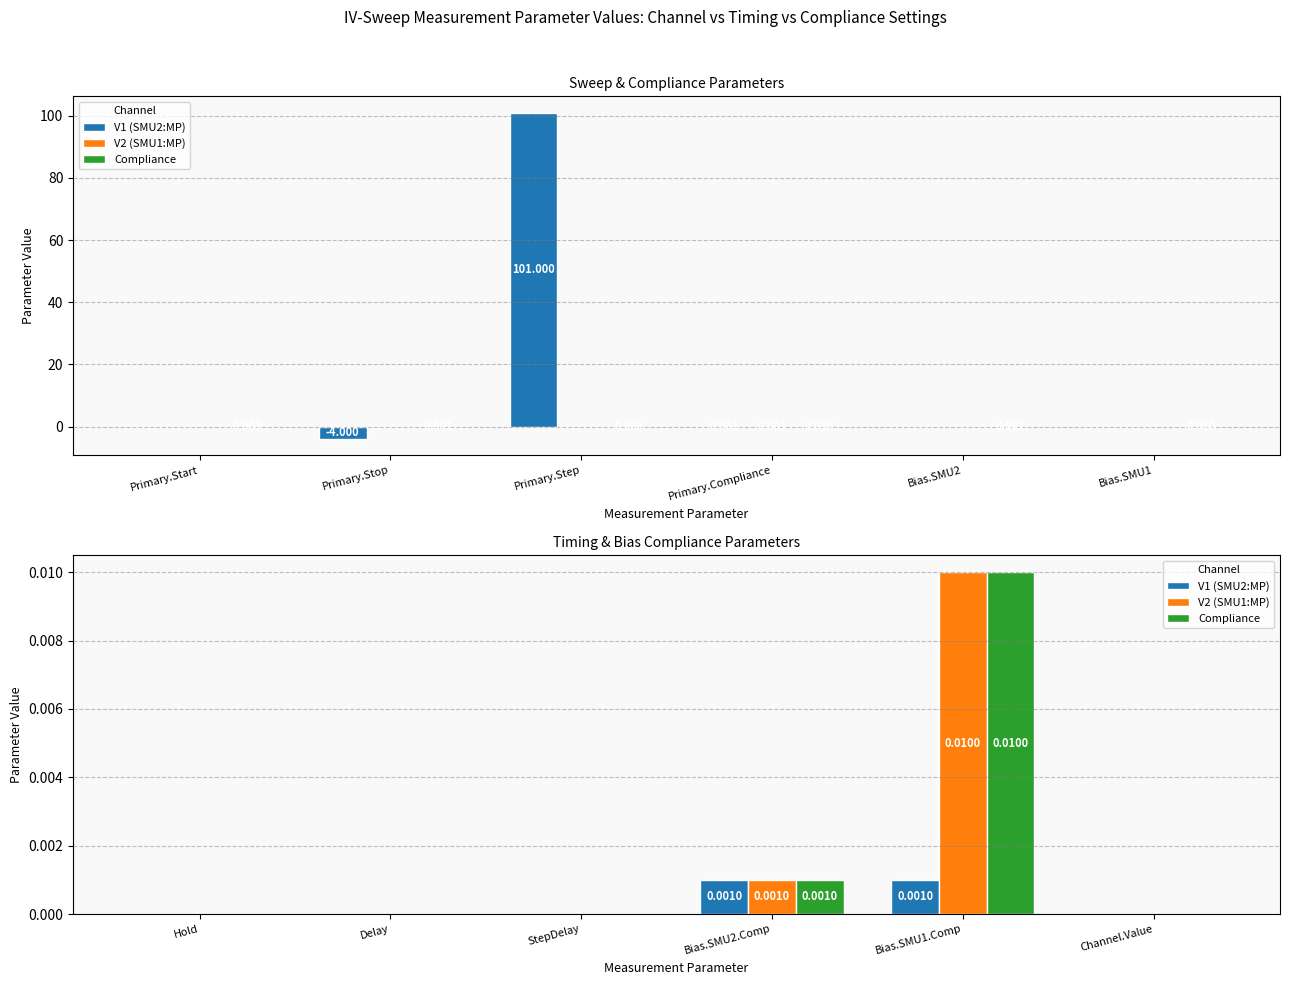

True or false: V2 (SMU1:MP) has a value of 0.0 at Delay.

False